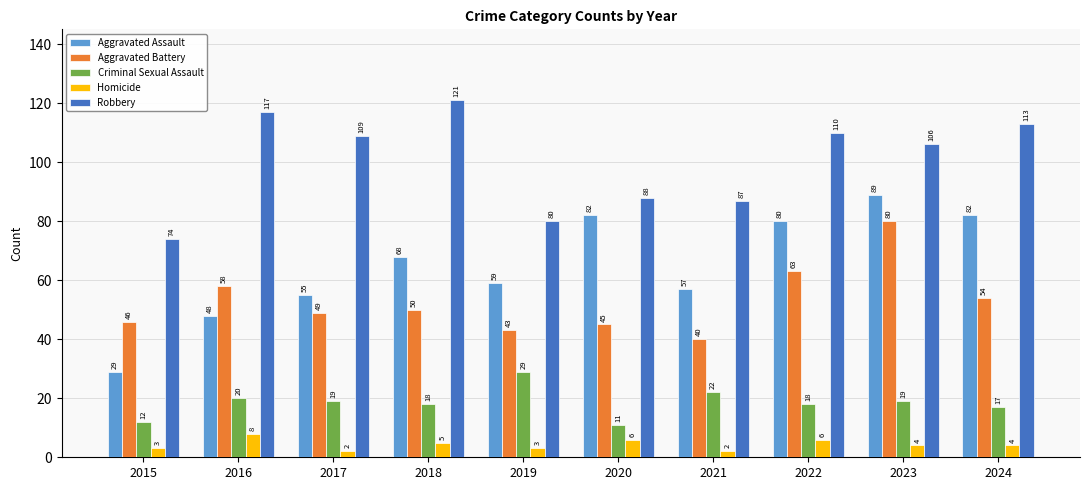

What is the lowest value of the Robbery series?

74